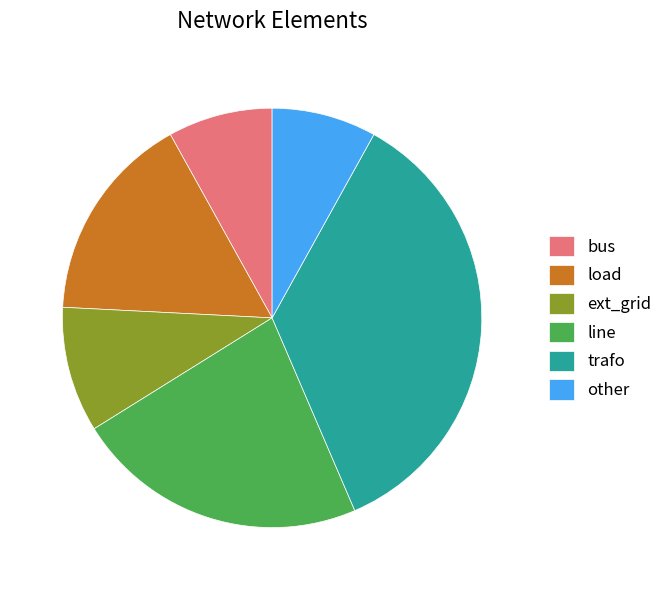

What is the ratio of the value at load to the value at ext_grid?

1.7